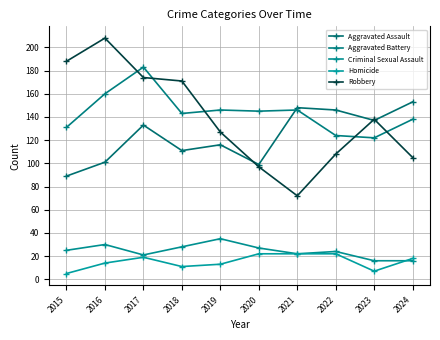

True or false: Aggravated Assault and Criminal Sexual Assault cross at least once.

False